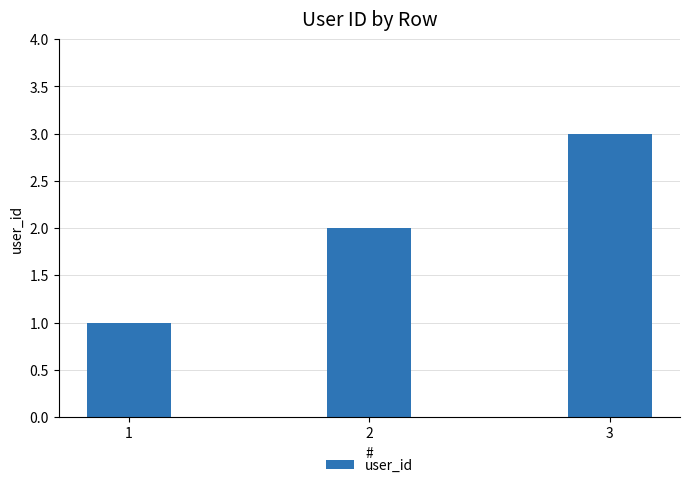

Approximately how many times larger is the value at 3 compared to 1?

3.0